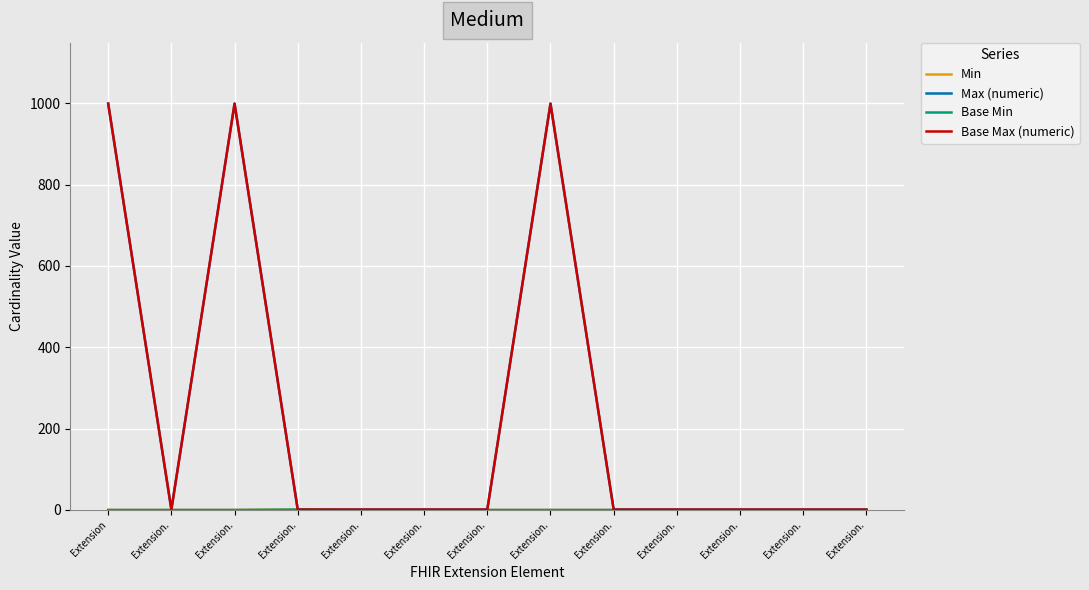

At how many categories does at least one series exceed 931?

3